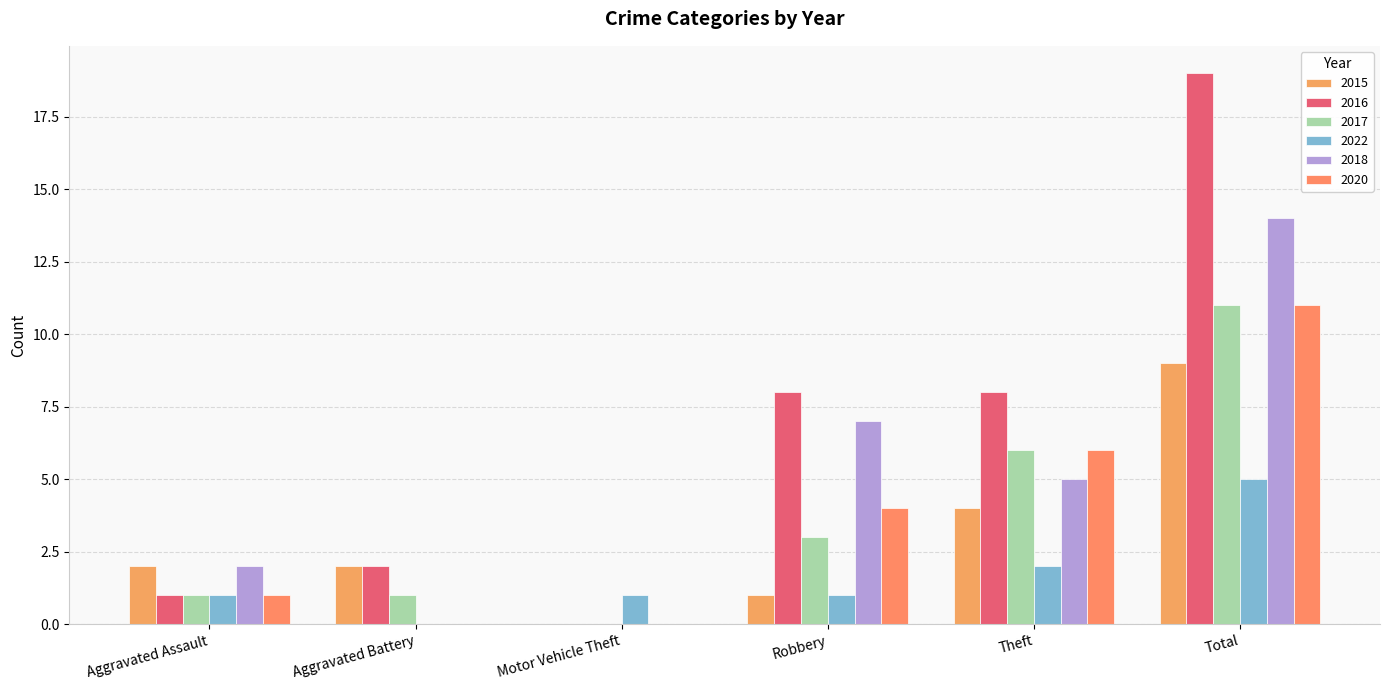

Reading left to right, list all the values displayed in this chart.

2015: 2	2	0	1	4	9
2016: 1	2	0	8	8	19
2017: 1	1	0	3	6	11
2022: 1	0	1	1	2	5
2018: 2	0	0	7	5	14
2020: 1	0	0	4	6	11